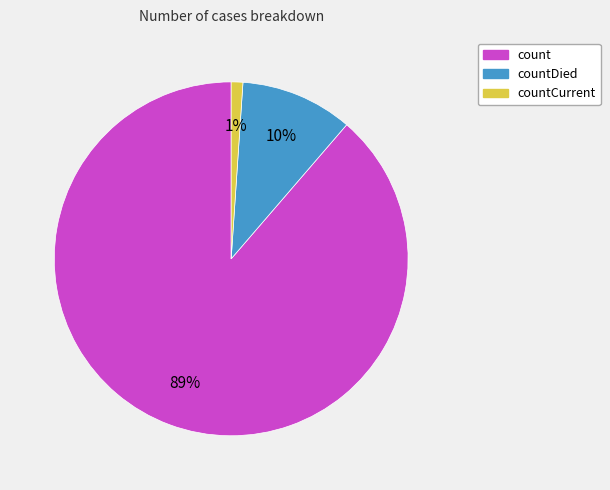

Is there any slice that represents more than half of the pie?

Yes